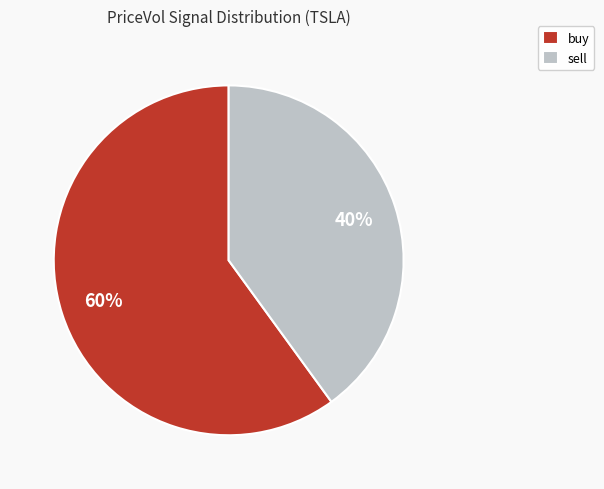

Is there any slice that represents more than half of the pie?

Yes